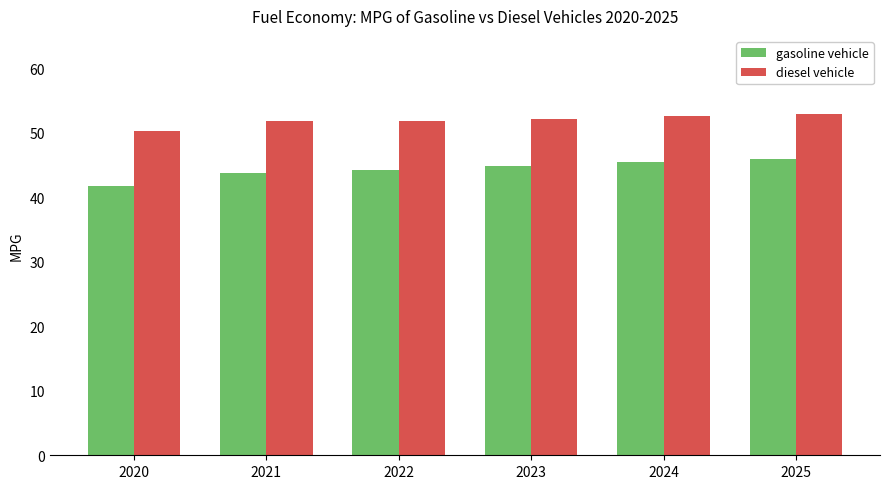

List the series in order of their peak value, highest first.

diesel vehicle, gasoline vehicle